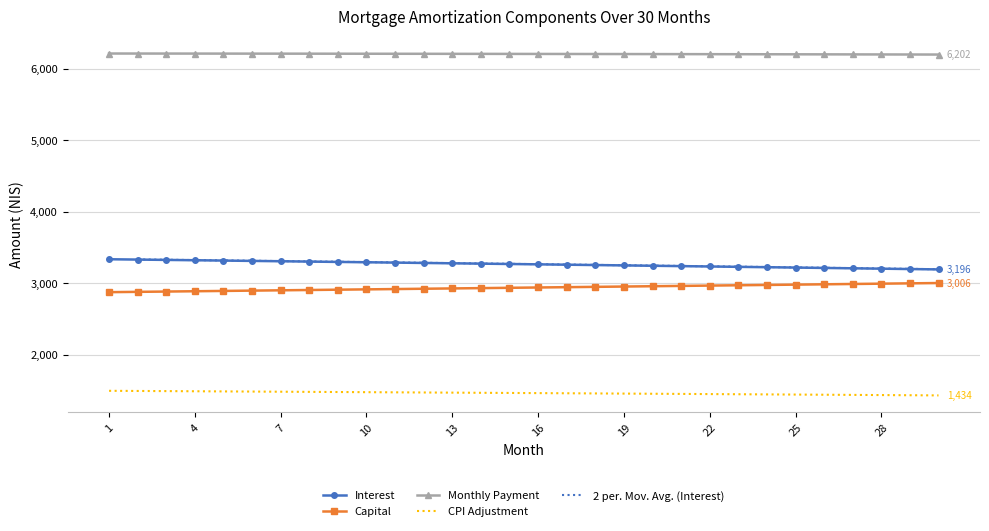

Which series has the largest total across all categories?

month_payment